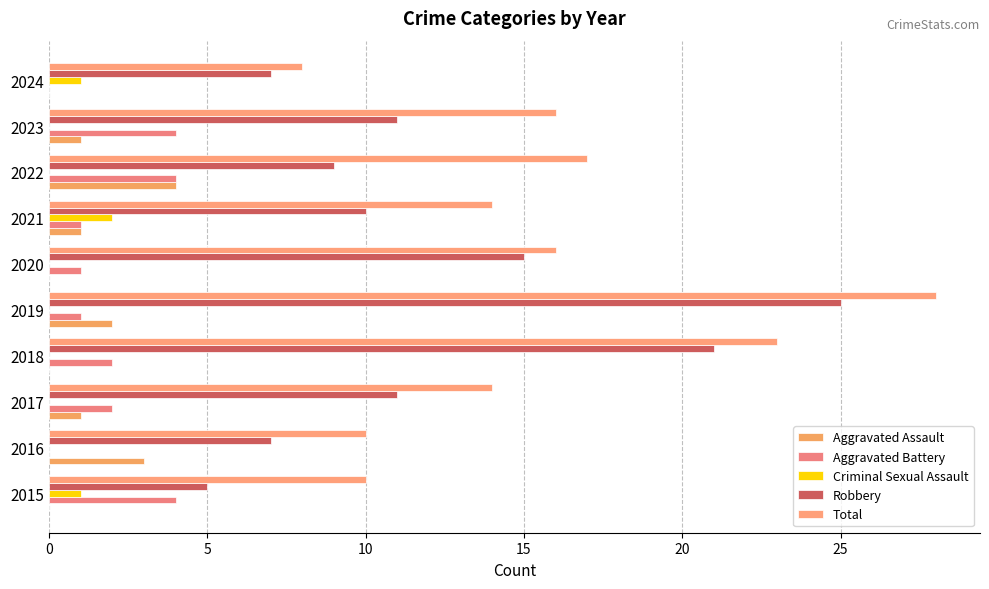

List the series in order of their peak value, lowest first.

Criminal Sexual Assault, Aggravated Assault, Aggravated Battery, Robbery, Total